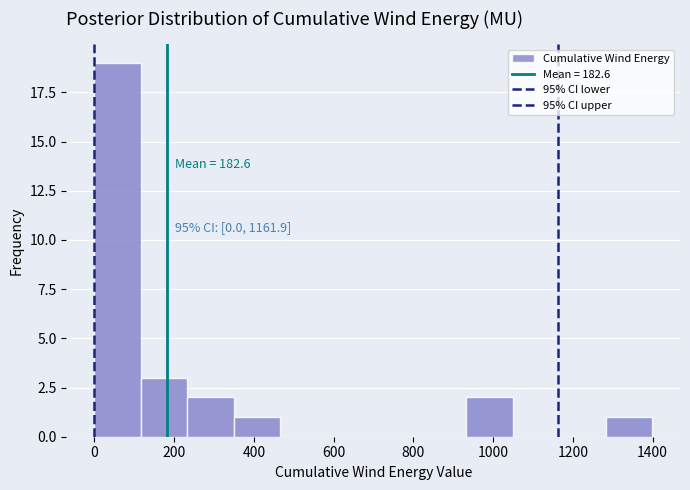

Over which range of the x-axis is the bar tallest?

0 to 120